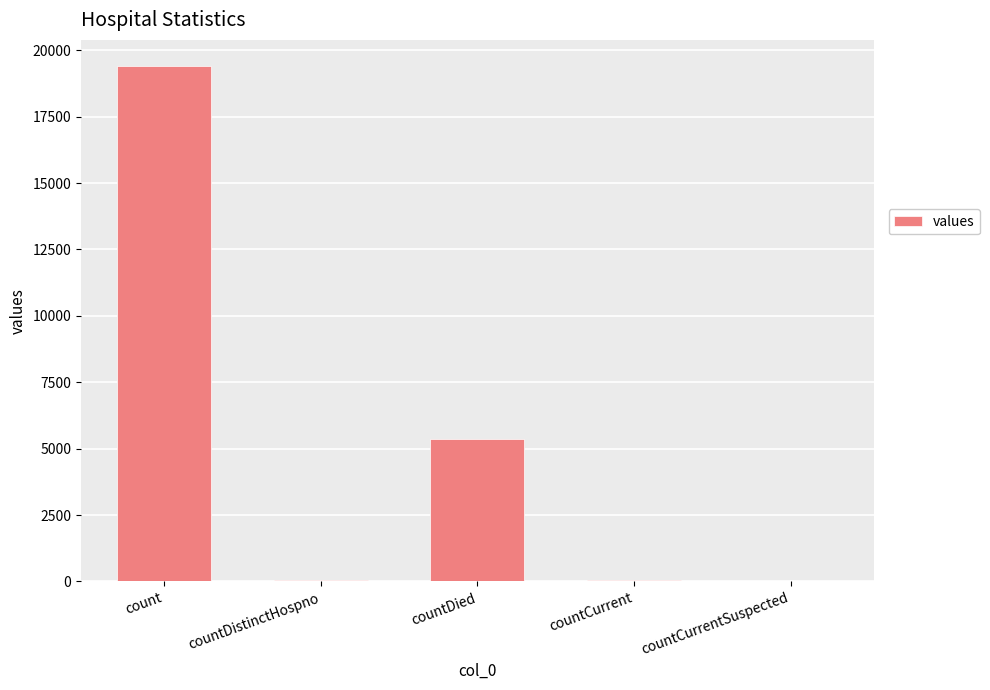

The chart shows a value of 5357 at countDied. True or false?

True